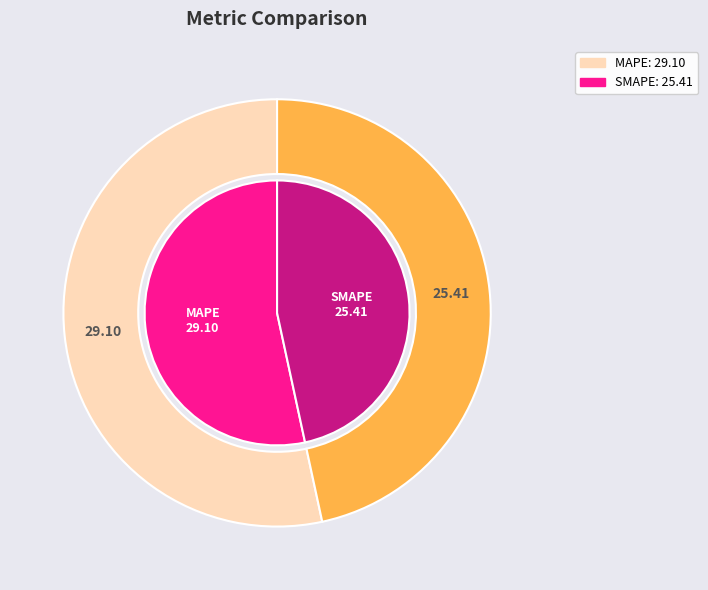

To the nearest percent, what is the difference between the largest and smallest slice percentages?

7%